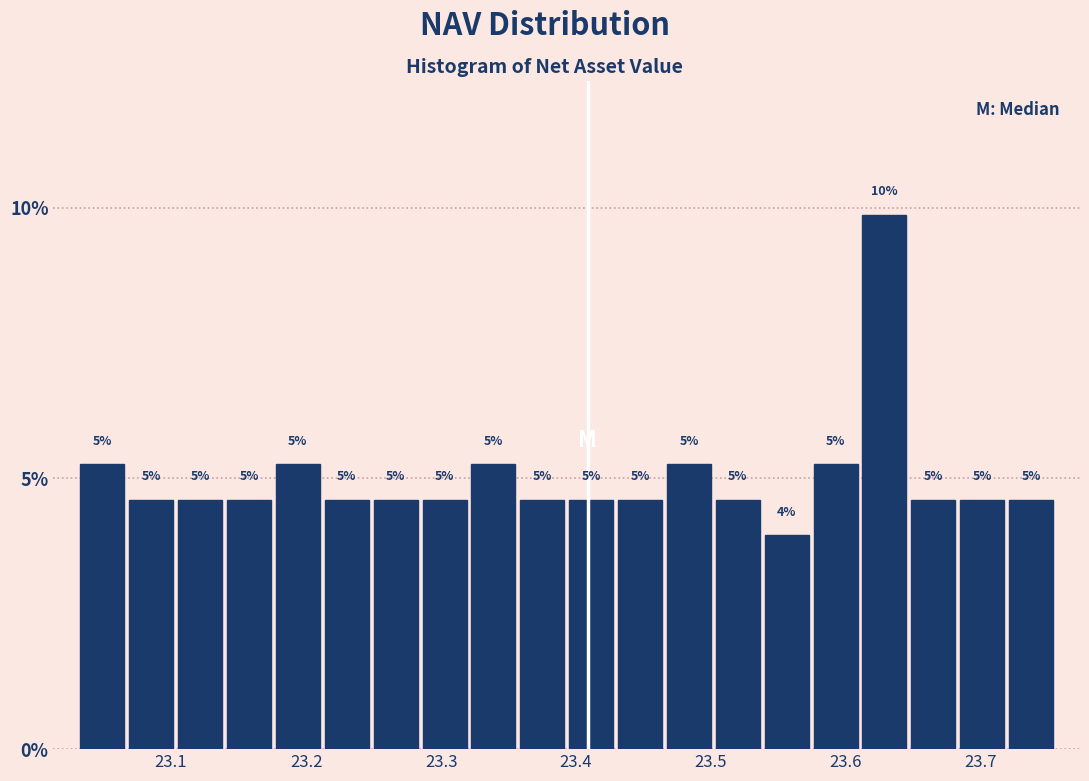

Read against the x-axis, roughly where is the centre of the tallest bar?

23.63